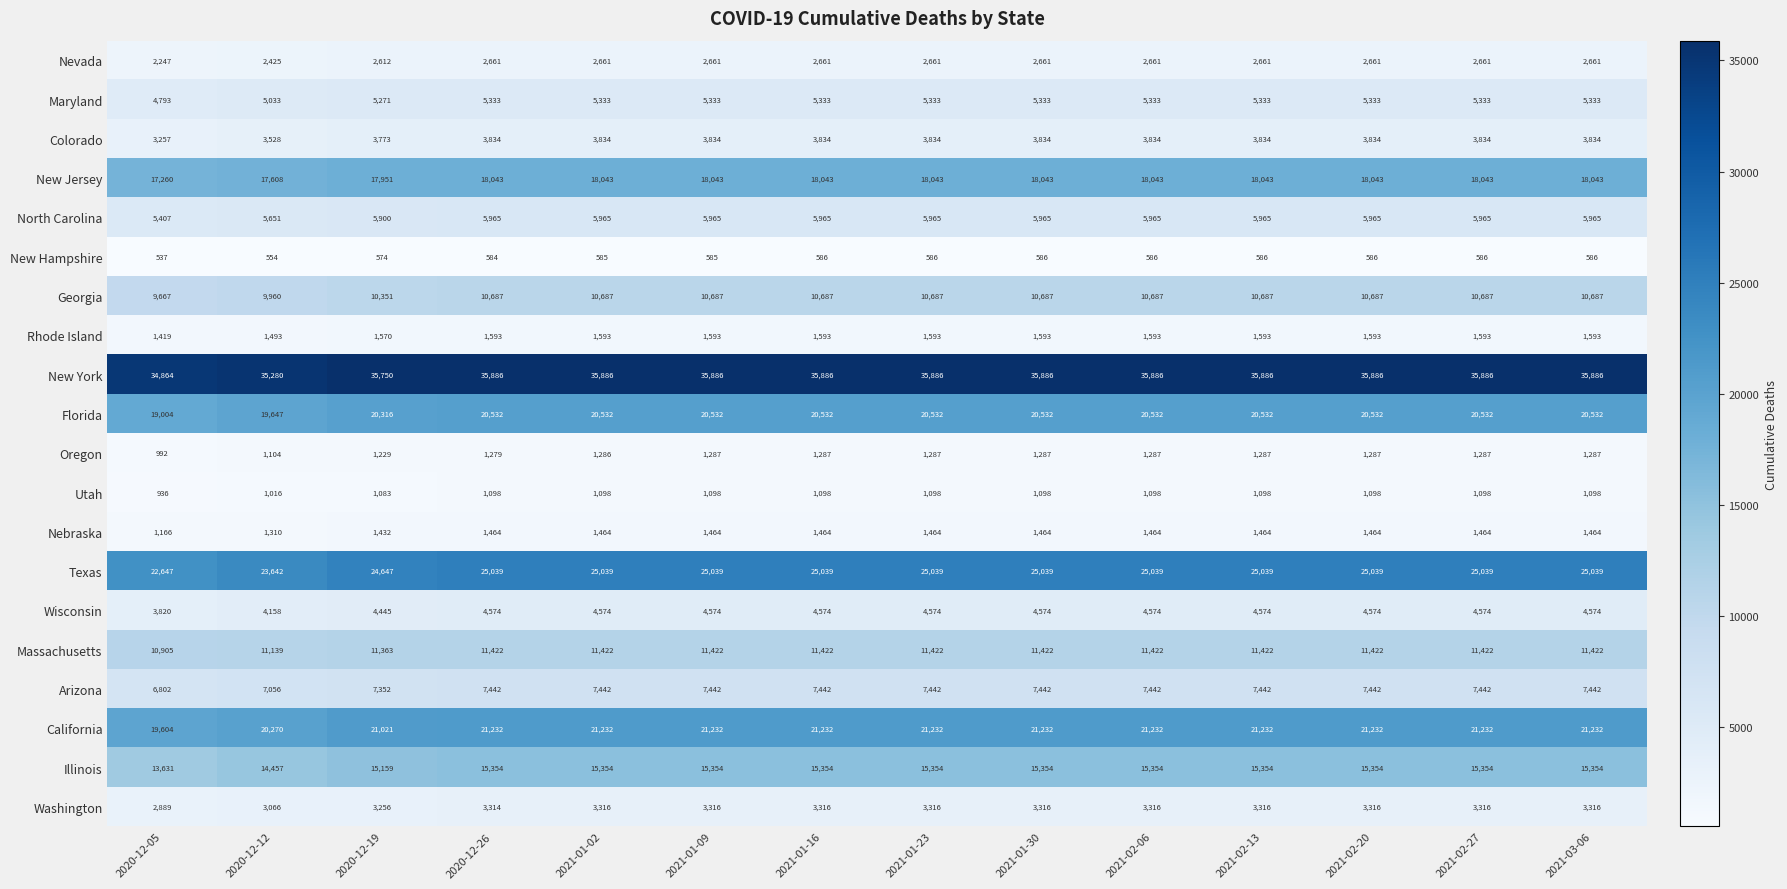

Read the Nebraska value at 2020-12-26, to the nearest 50.

1450